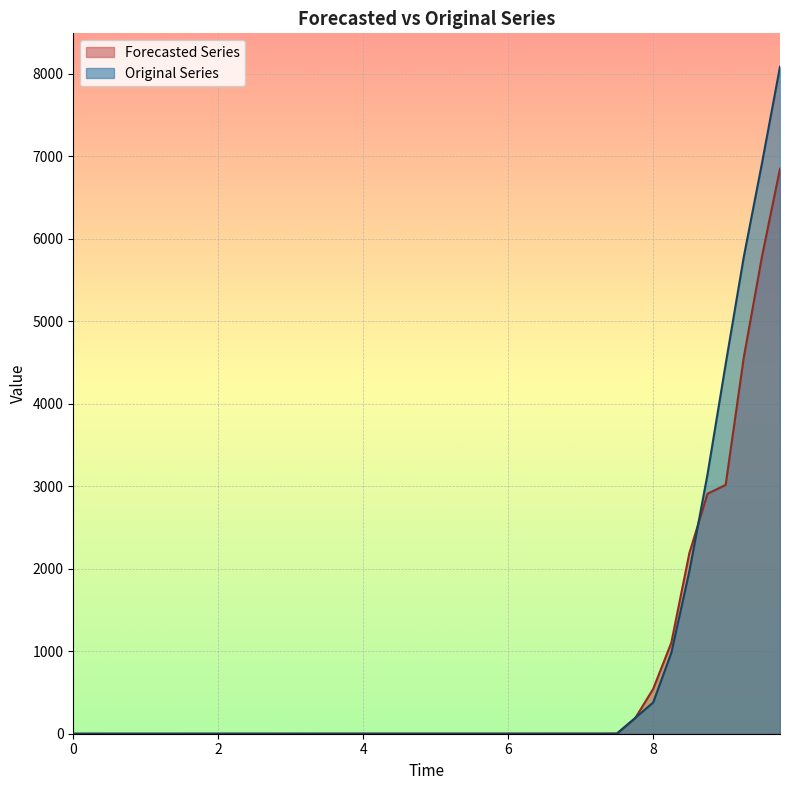

How many values in the Forecasted Series series are below 1?

20